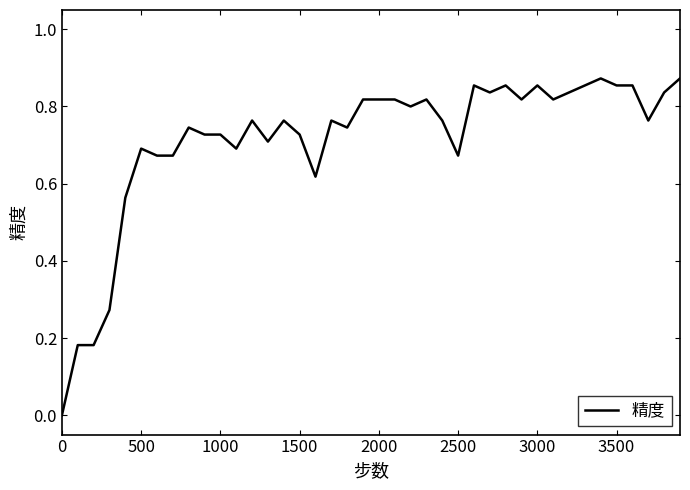

The value at 3500 is 0.3. True or false?

False